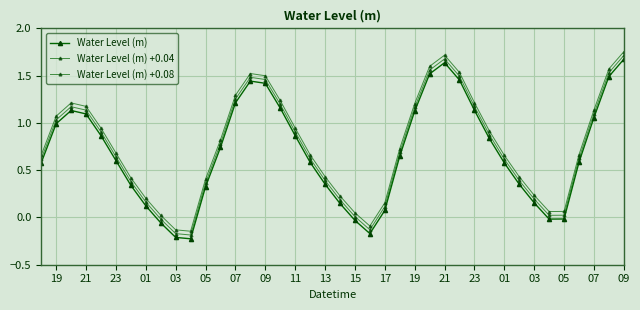

In Water Level (m), how many points are higher than both neighbors (excluding endpoints)?

3